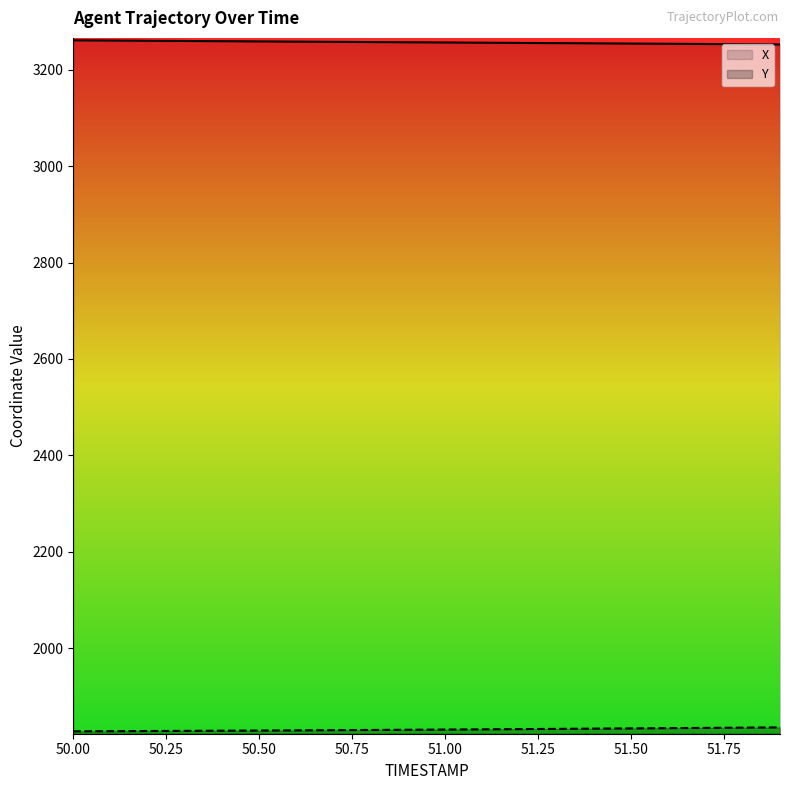

True or false: Y and X intersect in this chart.

False